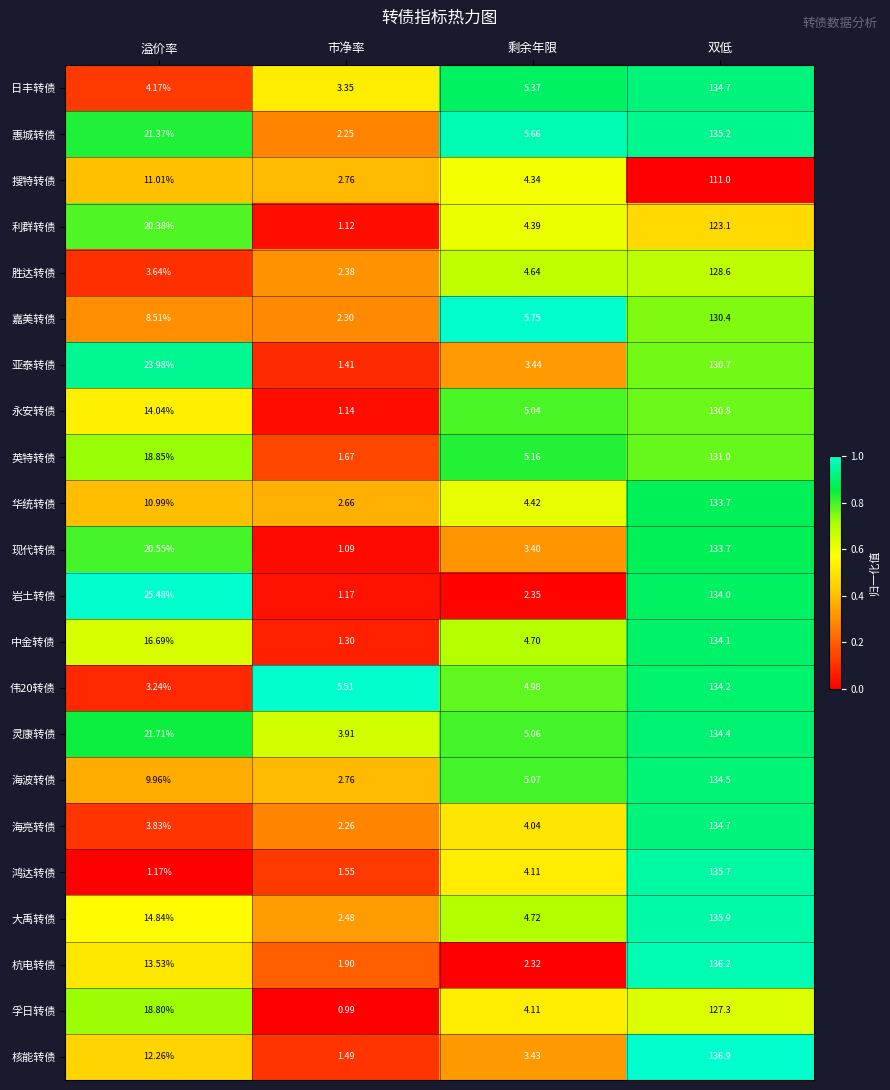

At 溢价率, list the series in order from largest to smallest.

岩土转债, 亚泰转债, 灵康转债, 惠城转债, 现代转债, 利群转债, 英特转债, 孚日转债, 中金转债, 大禹转债, 永安转债, 杭电转债, 核能转债, 搜特转债, 华统转债, 海波转债, 嘉美转债, 日丰转债, 海亮转债, 胜达转债, 伟20转债, 鸿达转债